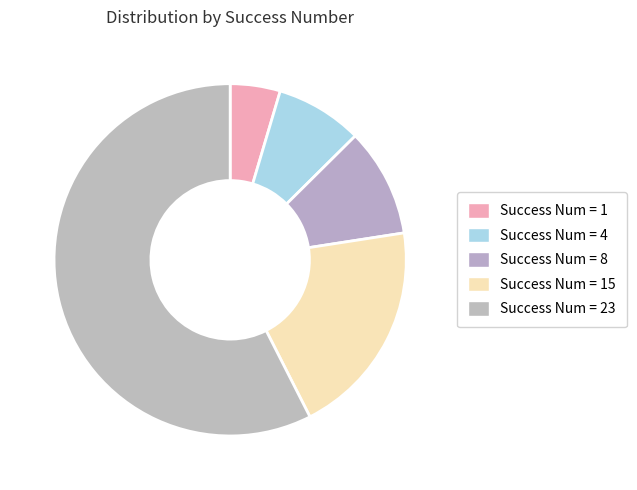

Count the number of slices in the pie.

5